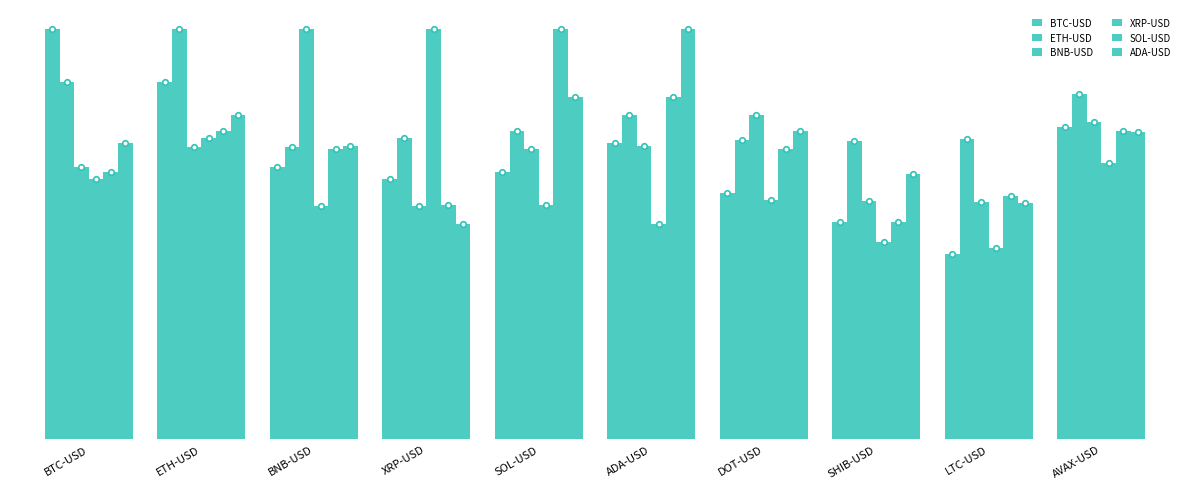

At how many categories does at least one series exceed 0?

10